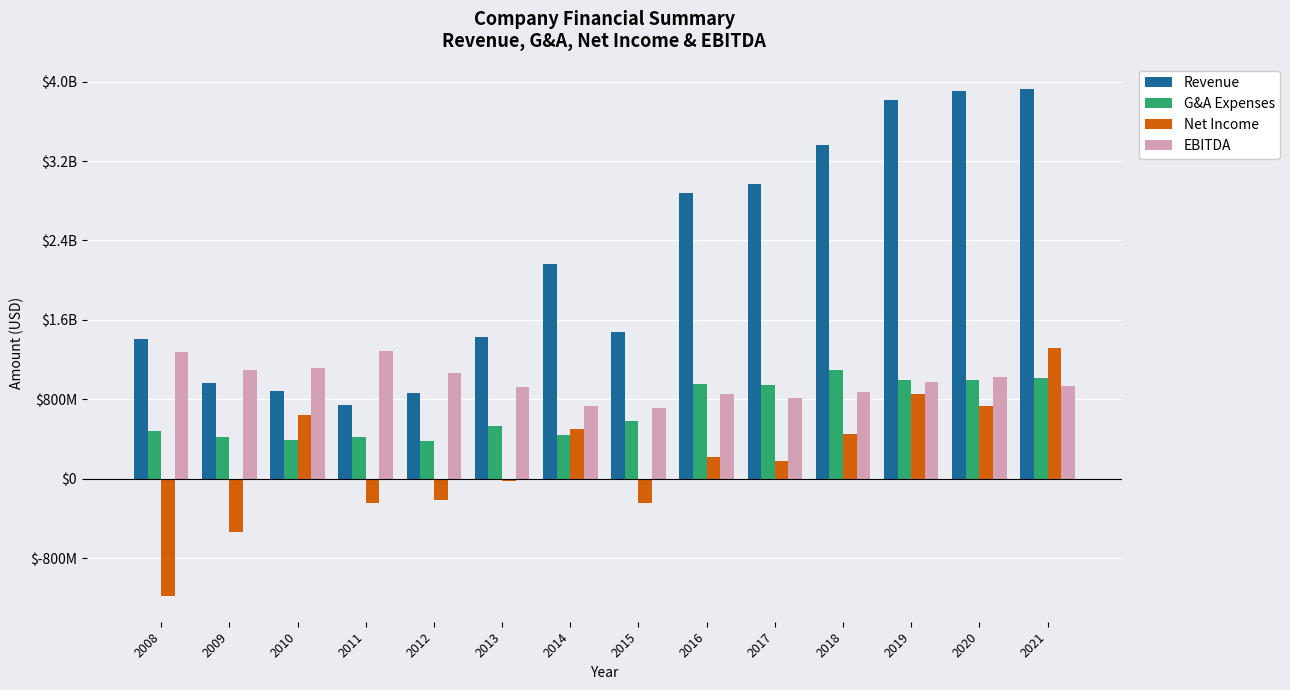

Does the chart contain any negative values?

Yes